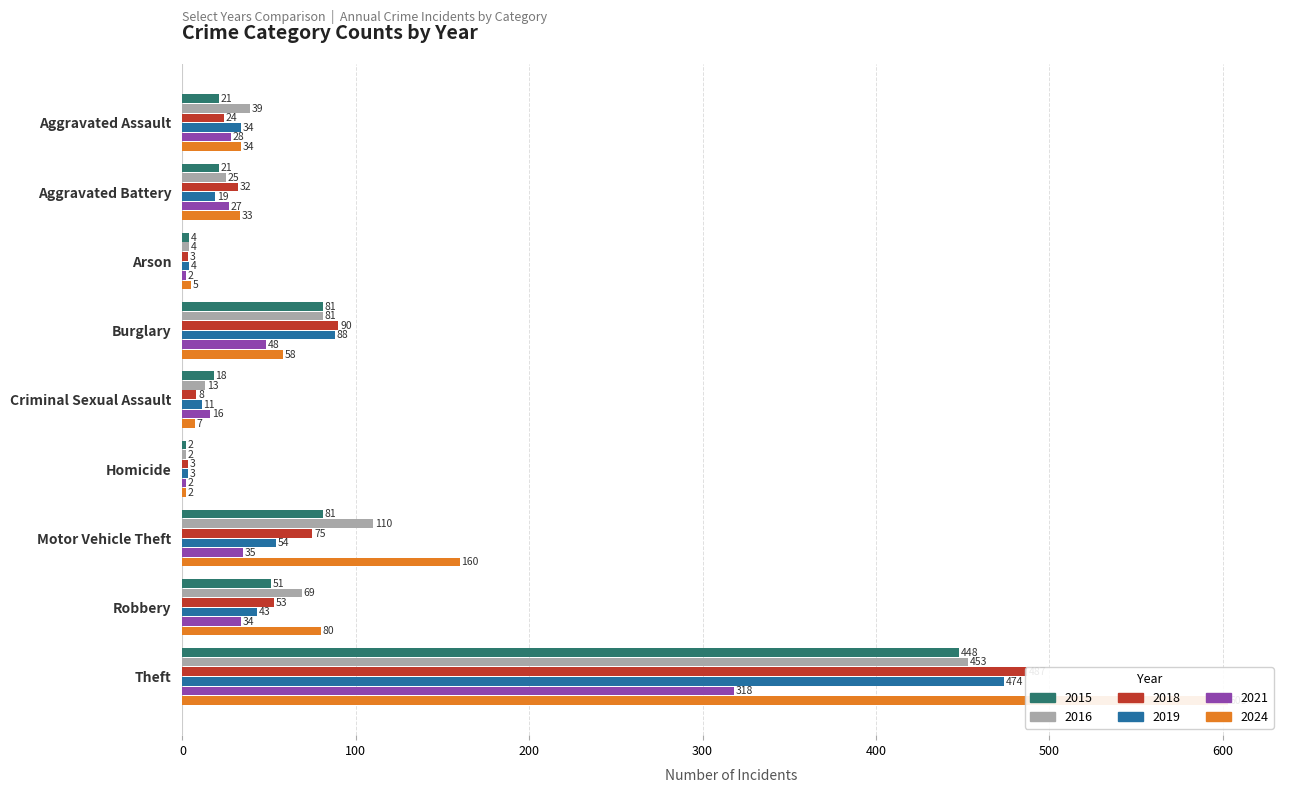

Which series has the largest range (max minus min)?

2024